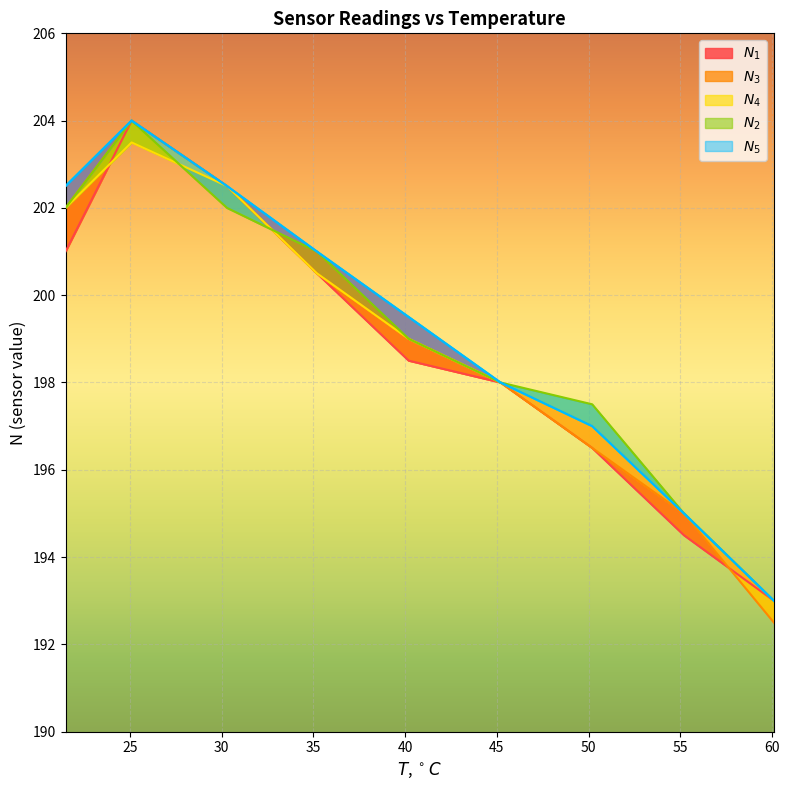

Reading left to right, transcribe all the data shown in this chart.

$N_1$: 201.0	204.0	202.5	200.5	198.5	198.0	196.5	194.5	193.0
$N_2$: 202.0	204.0	202.0	201.0	199.0	198.0	197.5	195.0	193.0
$N_3$: 202.0	204.0	202.5	200.5	199.0	198.0	196.5	195.0	192.5
$N_4$: 202.0	203.5	202.5	200.5	199.0	198.0	197.0	195.0	193.0
$N_5$: 202.5	204.0	202.5	201.0	199.5	198.0	197.0	195.0	193.0